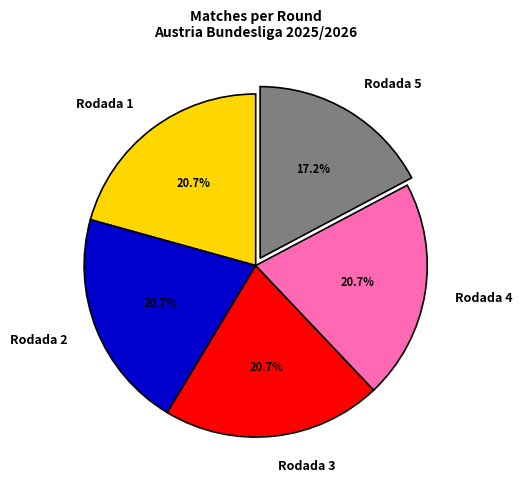

Combined, what portion of the pie is Rodada 1 and Rodada 2?

41.4%